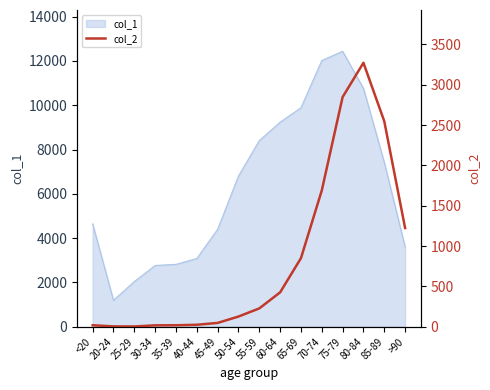

The value of col_1 at 80-84 is 10764. True or false?

True